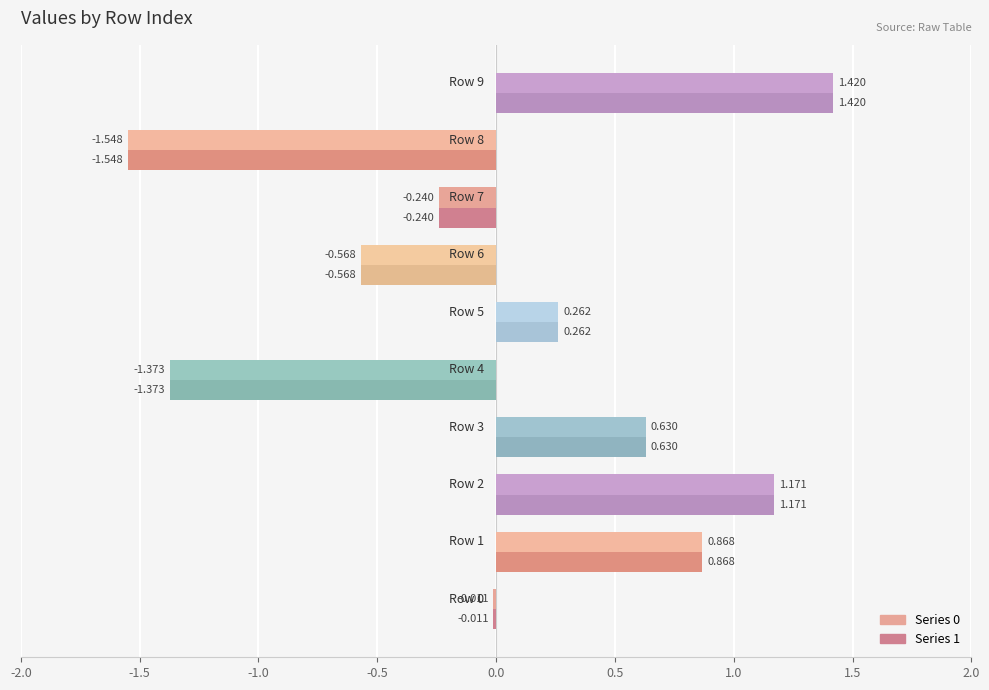

The value of 0 at Row 1 is 1.2. True or false?

False